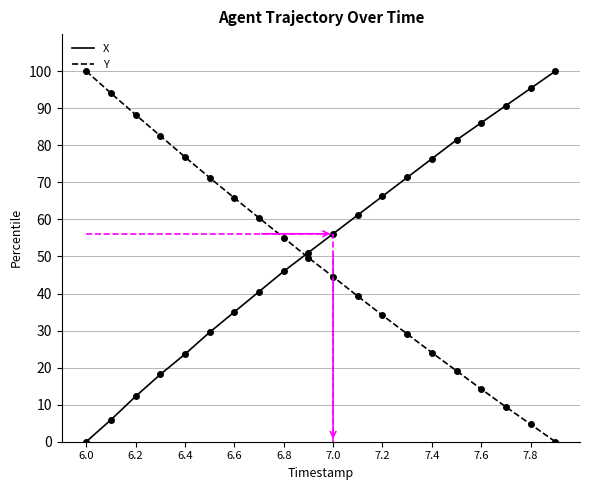

How many times do Y and X cross each other?

1